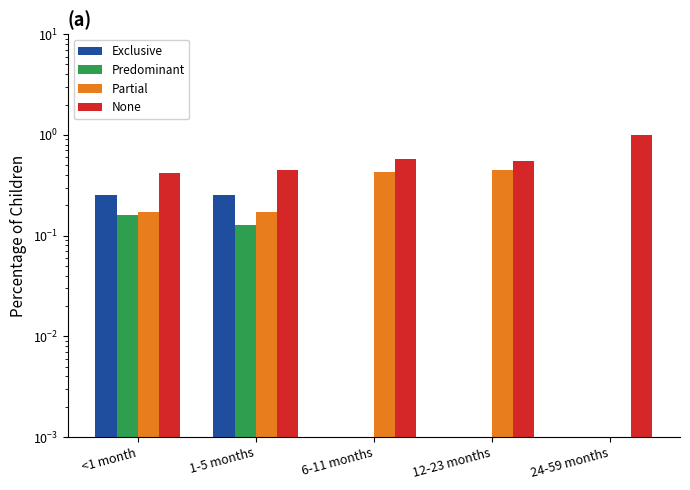

How many groups of bars are there?

5